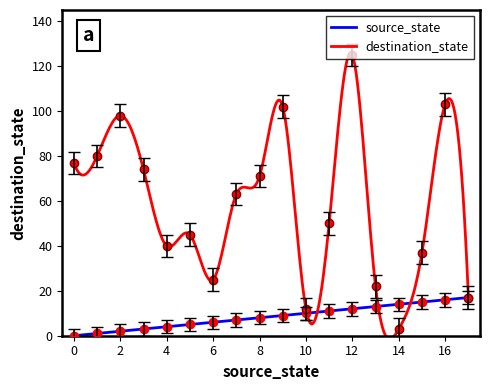

At which category does destination_state reach its first local valley?

4